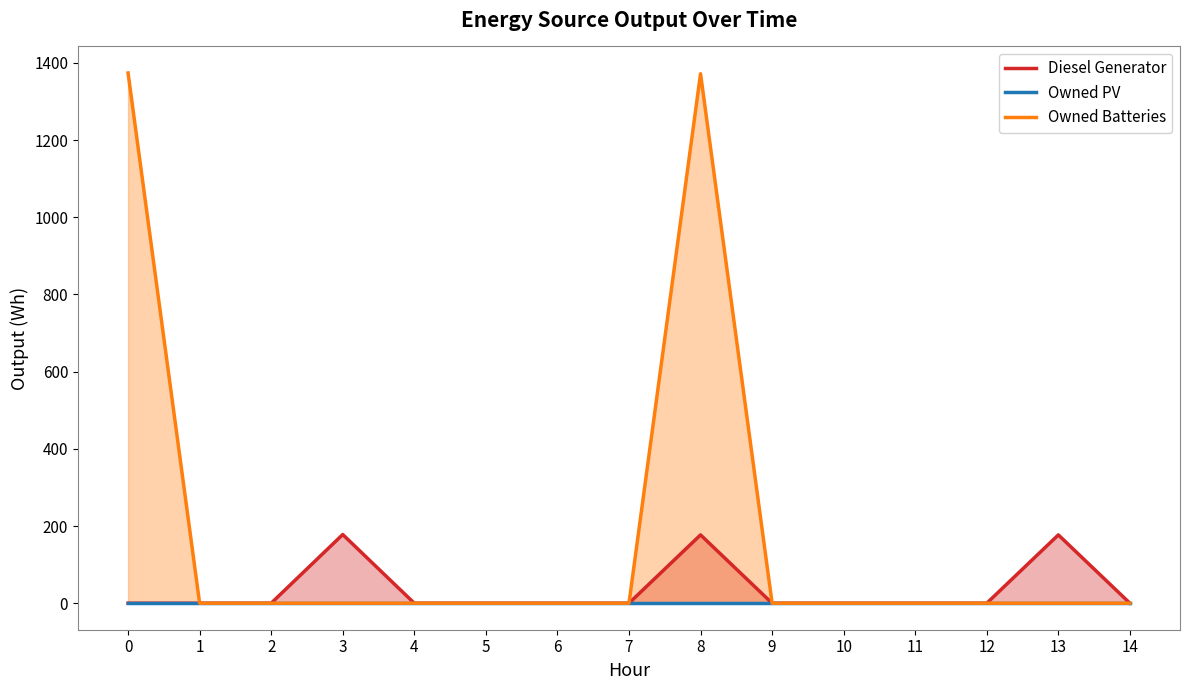

True or false: Diesel Generator and Owned PV intersect in this chart.

False